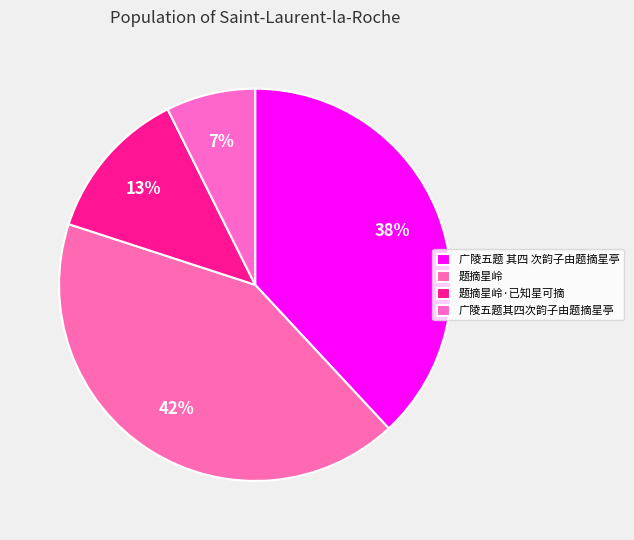

To the nearest percent, what is the difference between the 题摘星岭·已知星可摘 and 广陵五题 其四 次韵子由题摘星亭 slice percentages?

25%